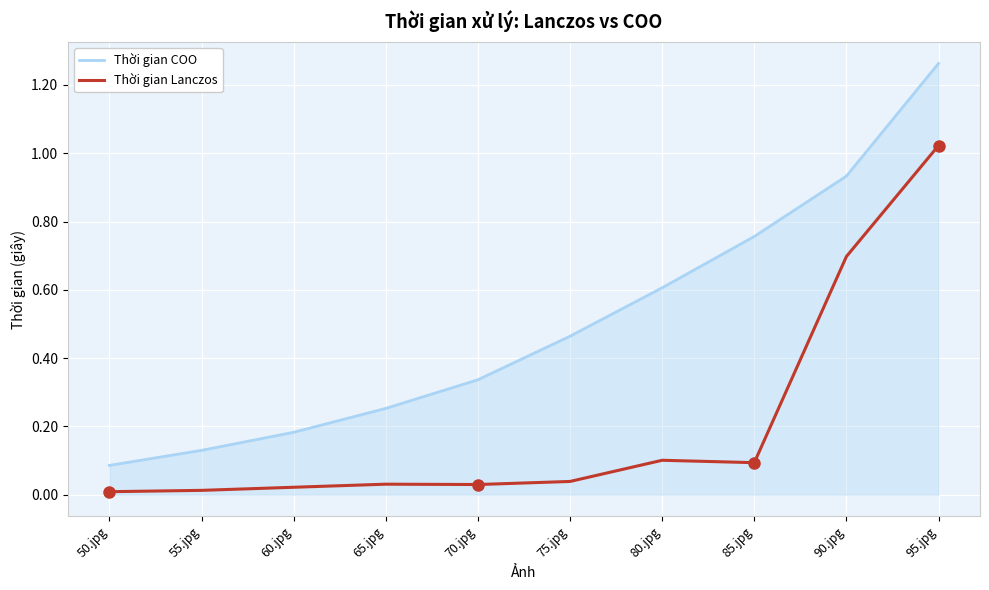

Which series has the largest range (max minus min)?

Thời gian COO